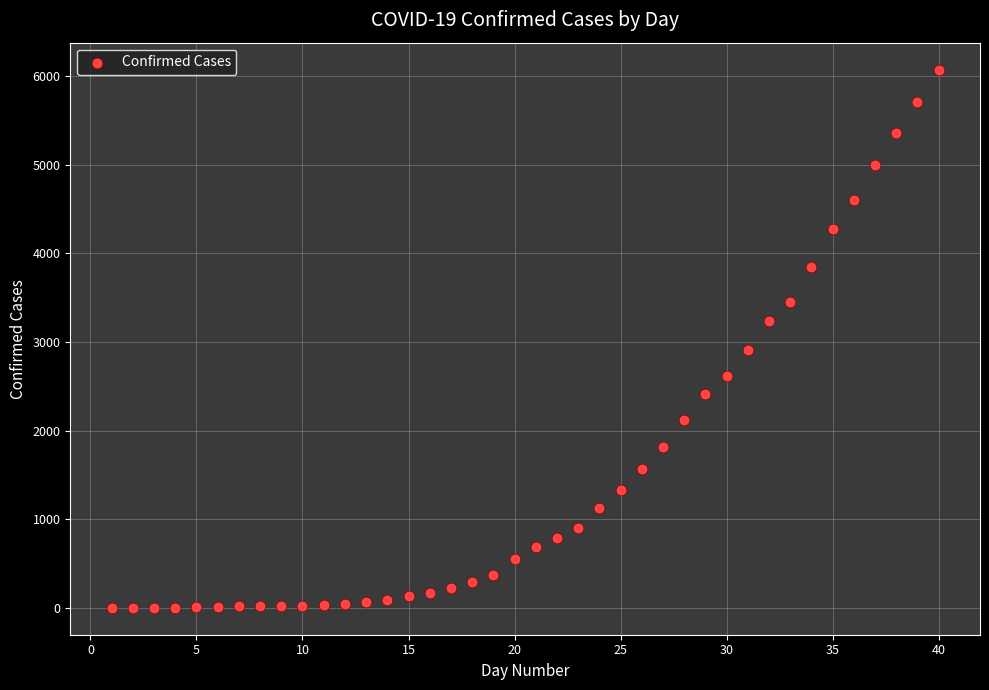

What Y value in the scatter plot is closest to 3037?

2910